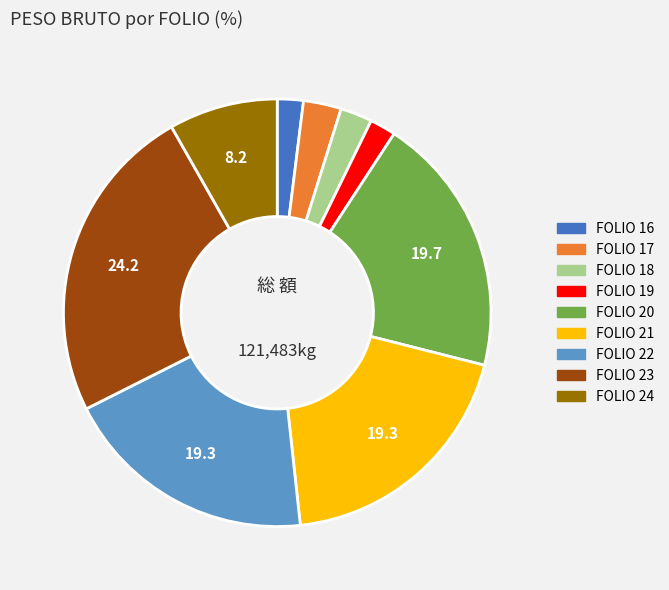

Is there any slice that represents more than half of the pie?

No